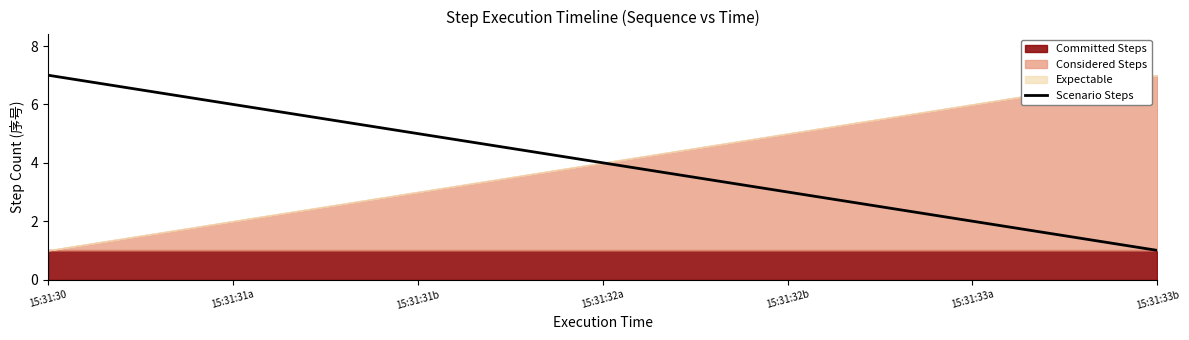

What is the label of the 5th point from the right?

15:31:31b